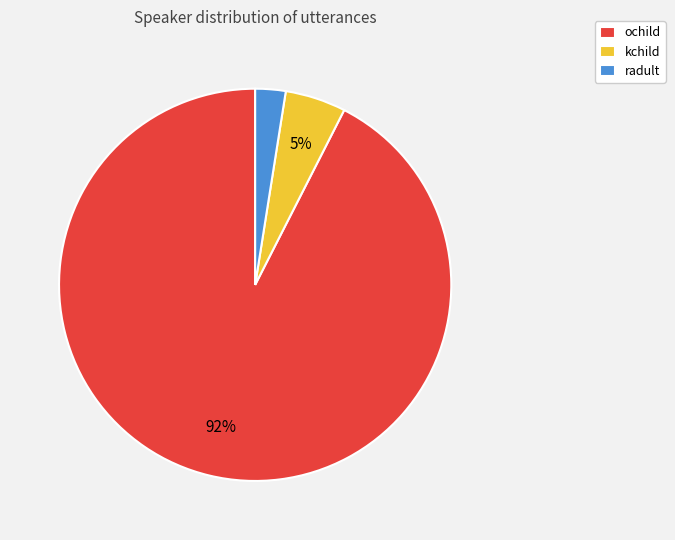

What percentage is the kchild slice, to the nearest percent?

5%